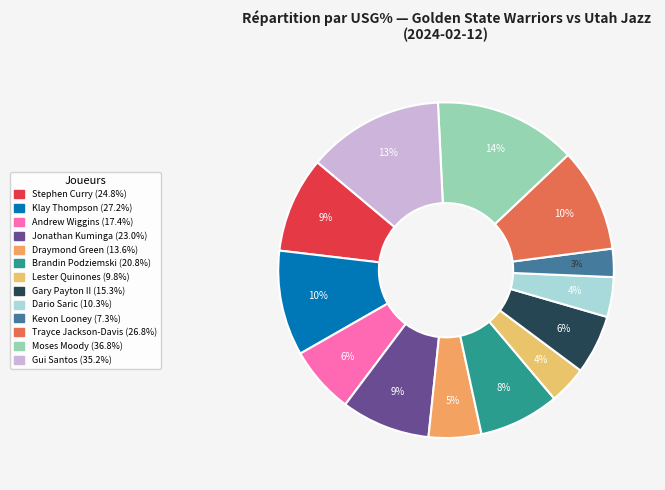

Is there a majority slice in this chart?

No